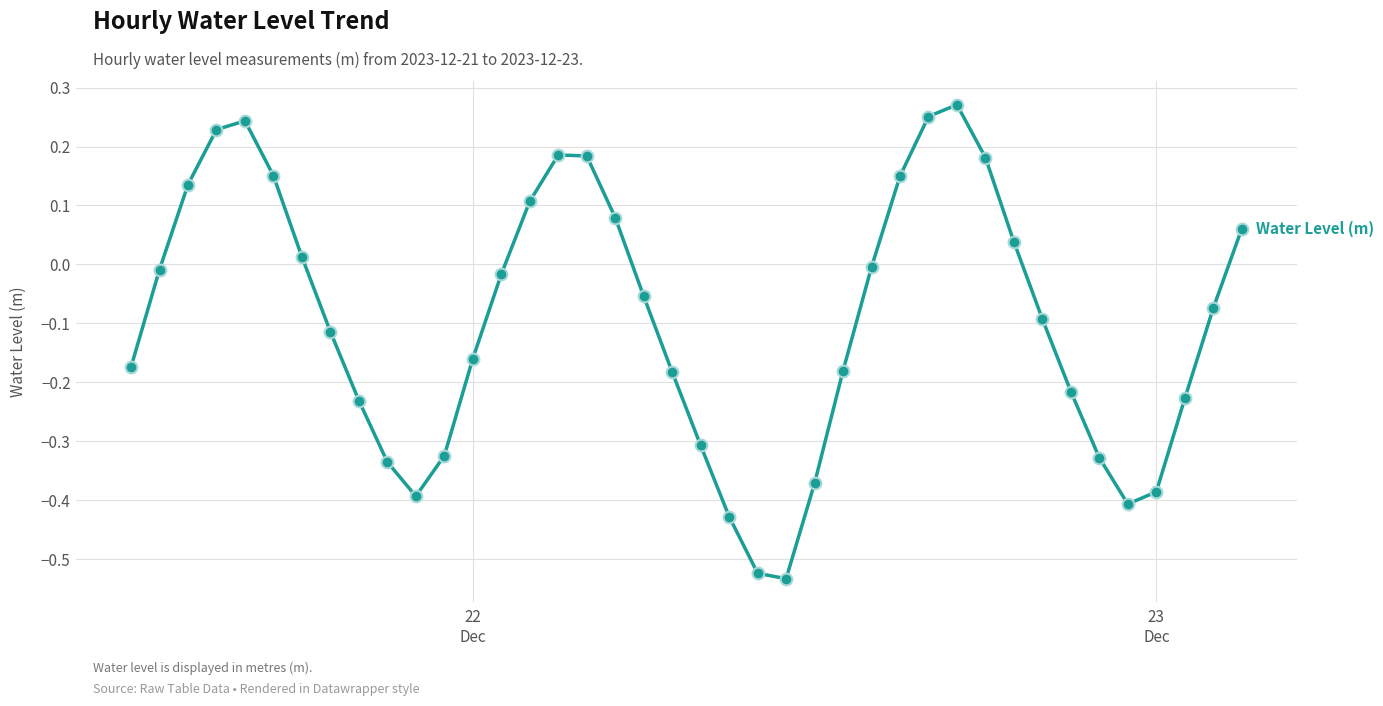

What is the difference between the maximum and minimum values?

0.8